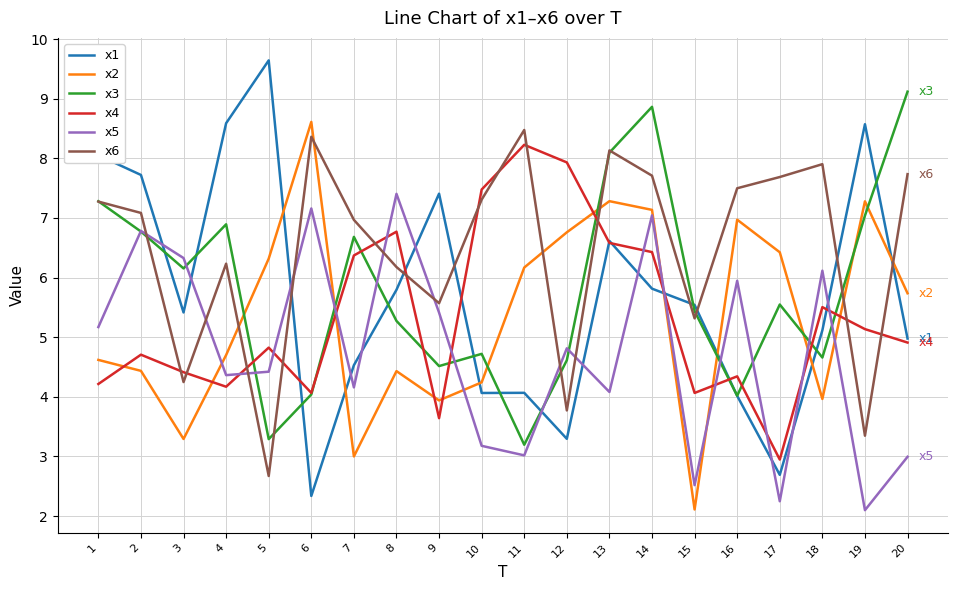

What is the minimum value shown in the chart?

2.1